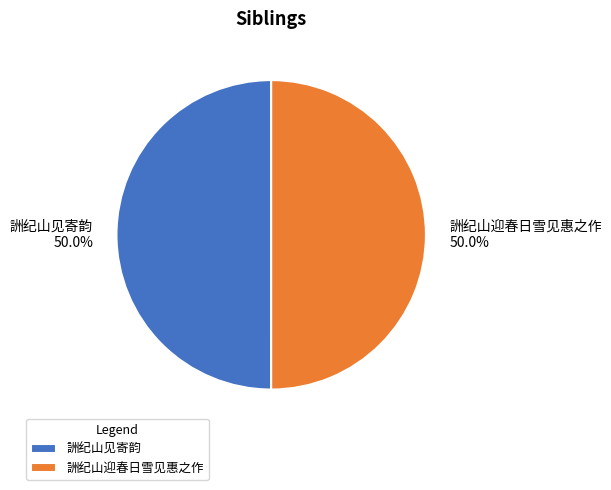

What is the ratio of the value at 詶纪山迎春日雪见惠之作 to the value at 詶纪山见寄韵?

1.0